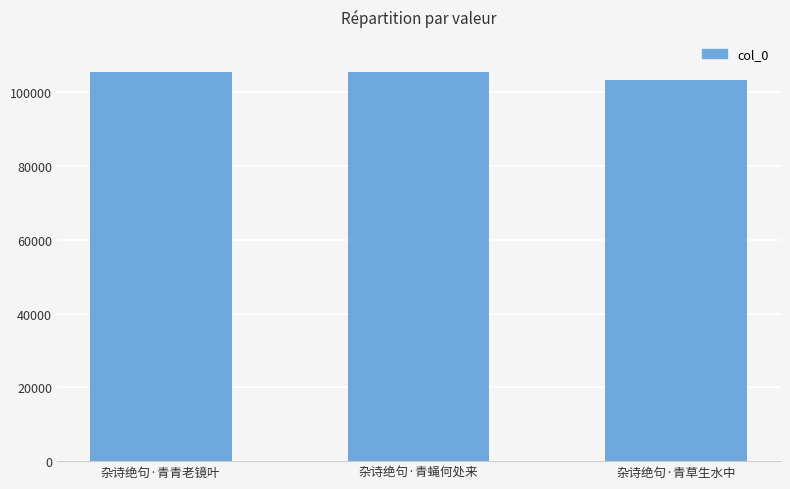

How many series are shown in this chart?

1